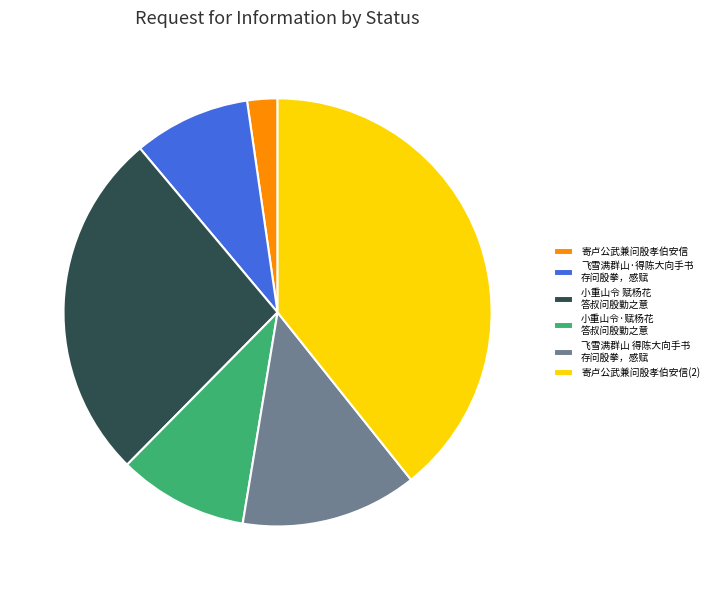

How many segments does this pie chart have?

6